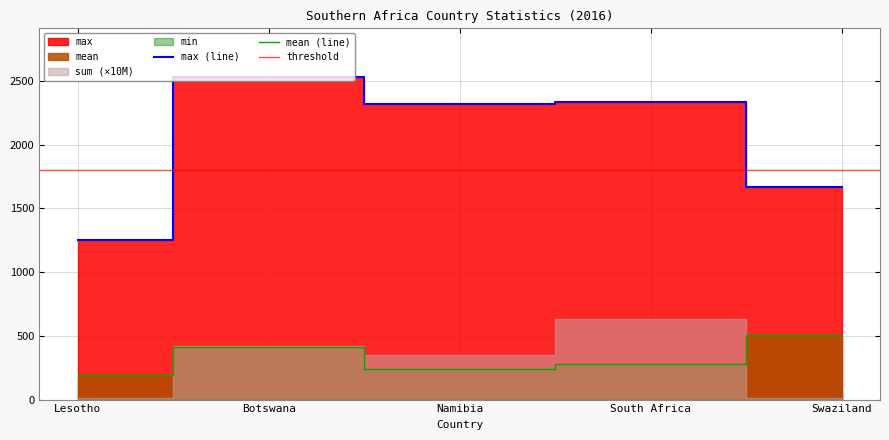

How many values in the max series exceed 2316?

3